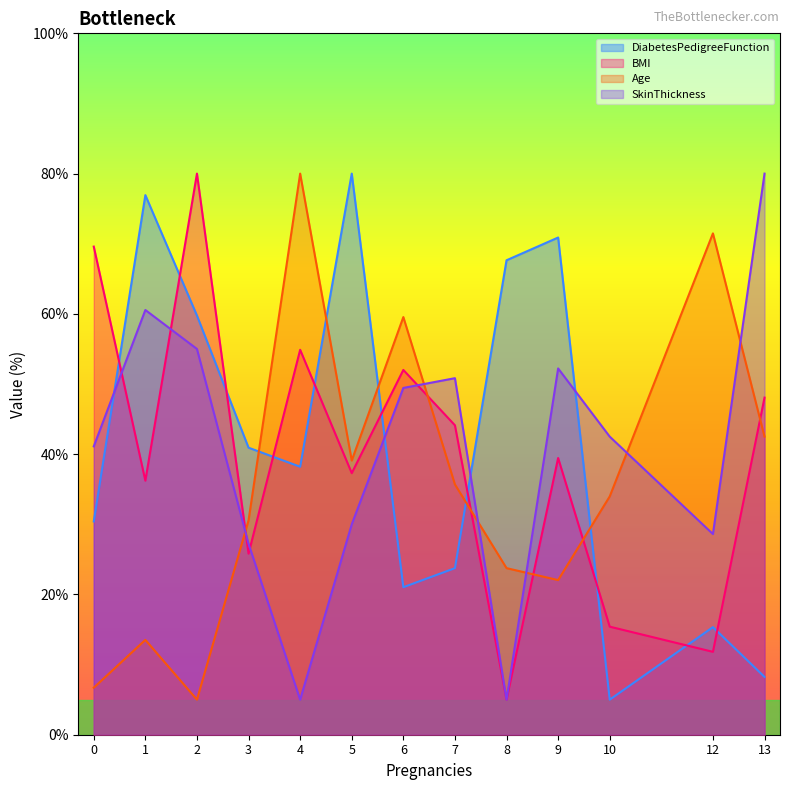

Rank the categories by DiabetesPedigreeFunction value from lowest to highest.

10, 13, 12, 6, 7, 0, 4, 3, 2, 8, 9, 1, 5